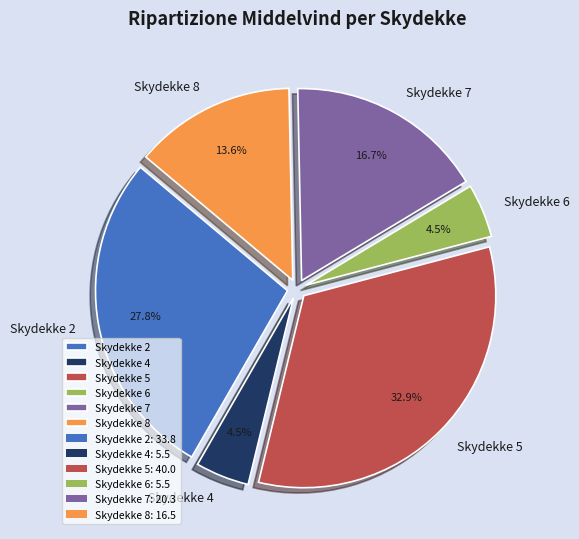

Is there any slice that represents more than half of the pie?

No